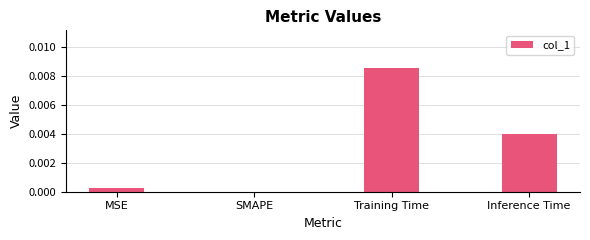

Which category has the highest value across all series?

Training Time